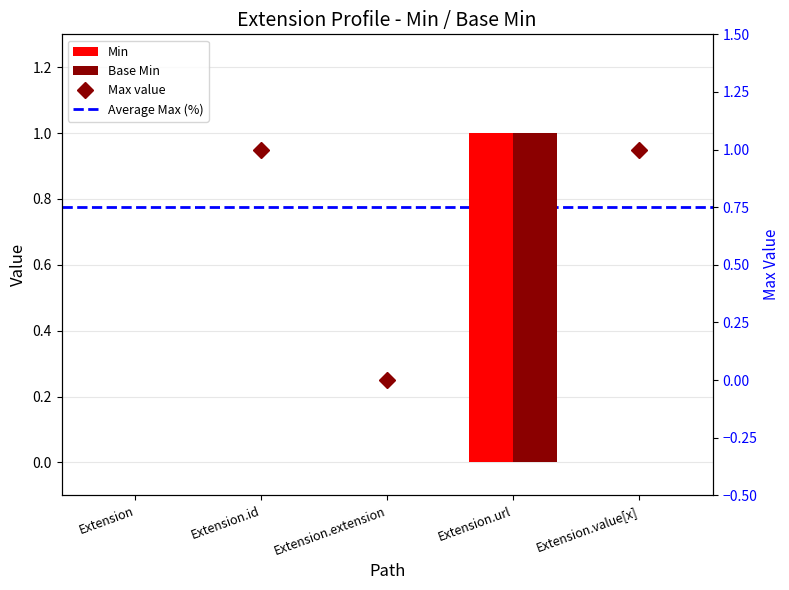

Which label corresponds to the smallest value in the chart?

Extension